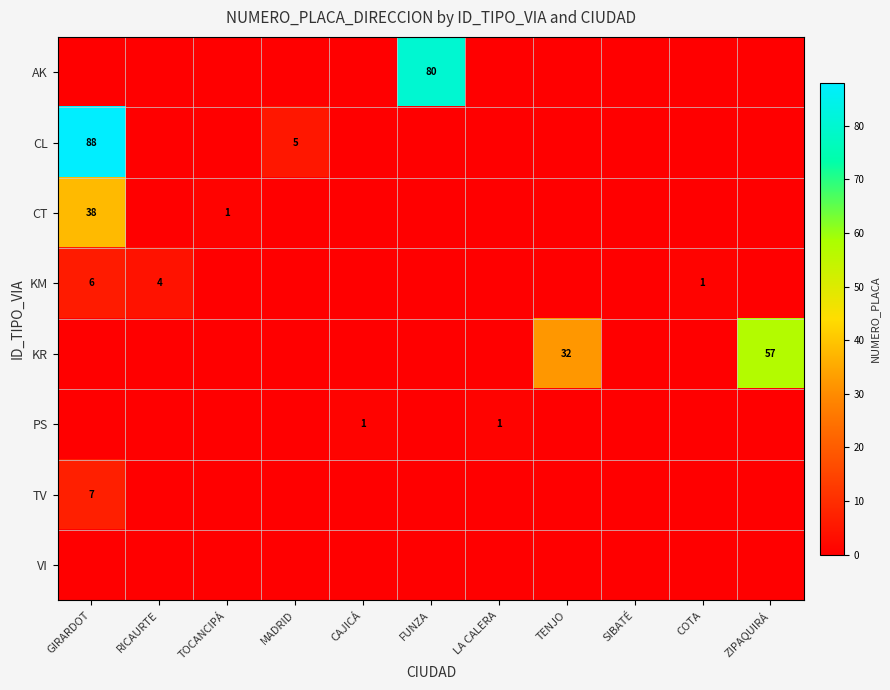

Which series has the largest range (max minus min)?

CL